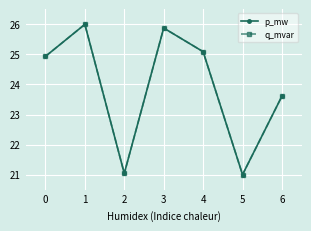

Which label corresponds to the largest value in the chart?

1